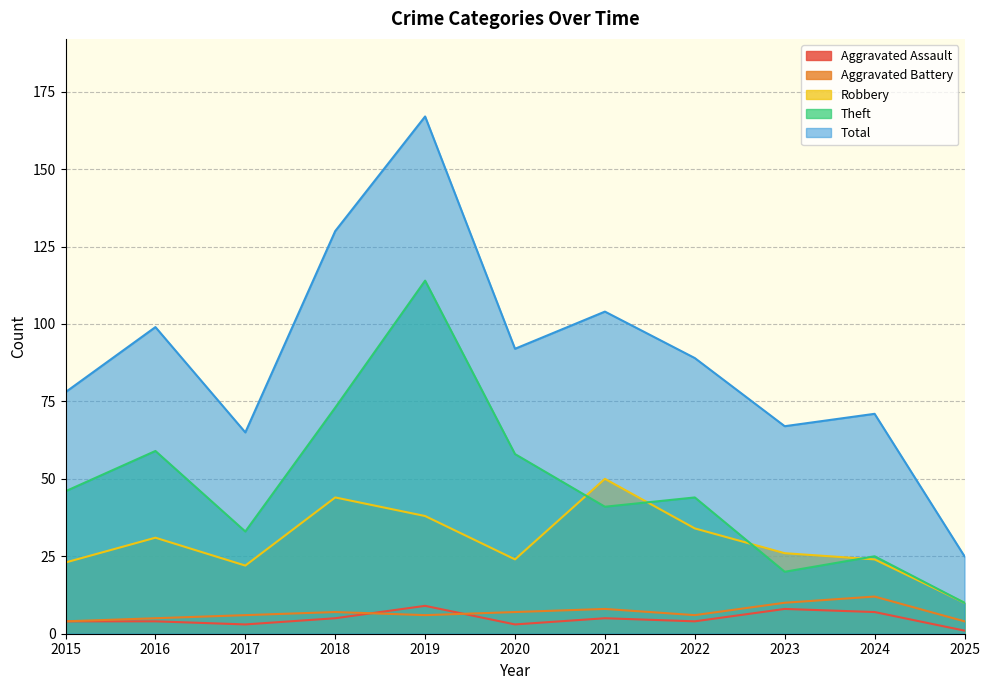

Where is Aggravated Battery nearest to the value 8?

2021